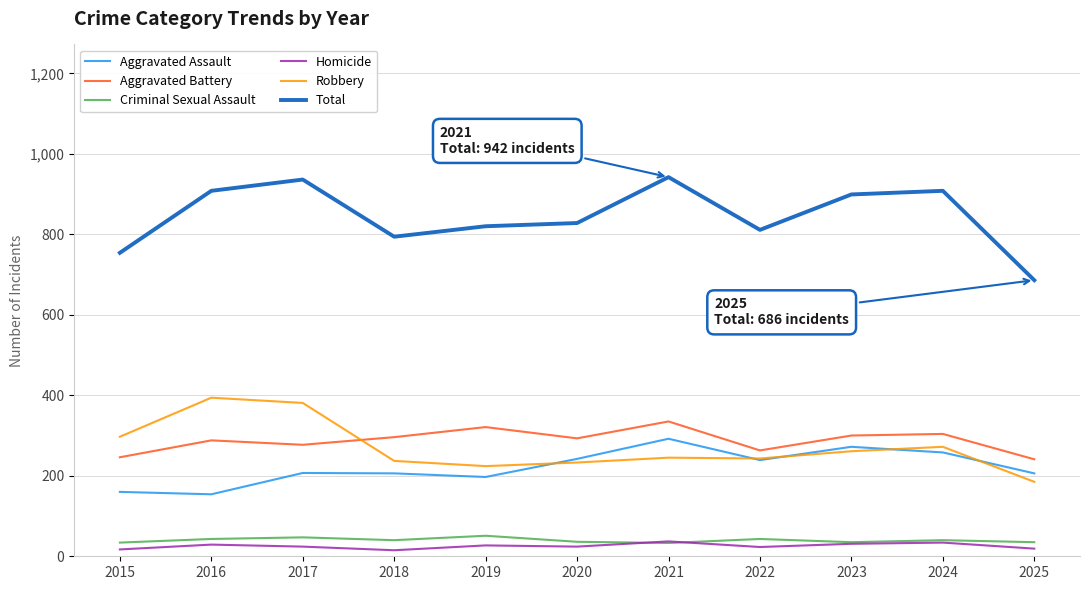

List the series in order of their peak value, lowest first.

Homicide, Criminal Sexual Assault, Aggravated Assault, Aggravated Battery, Robbery, Total